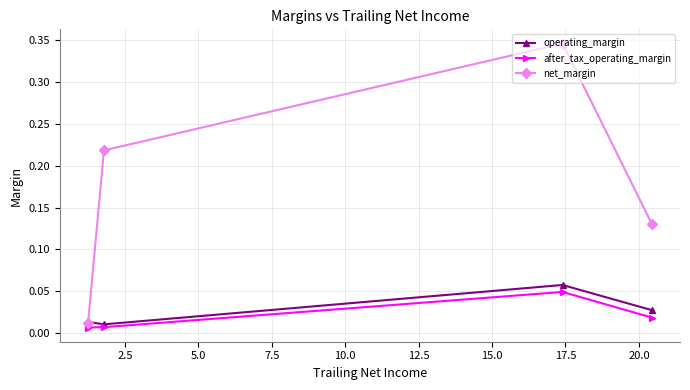

At how many categories does at least one series exceed 0?

4